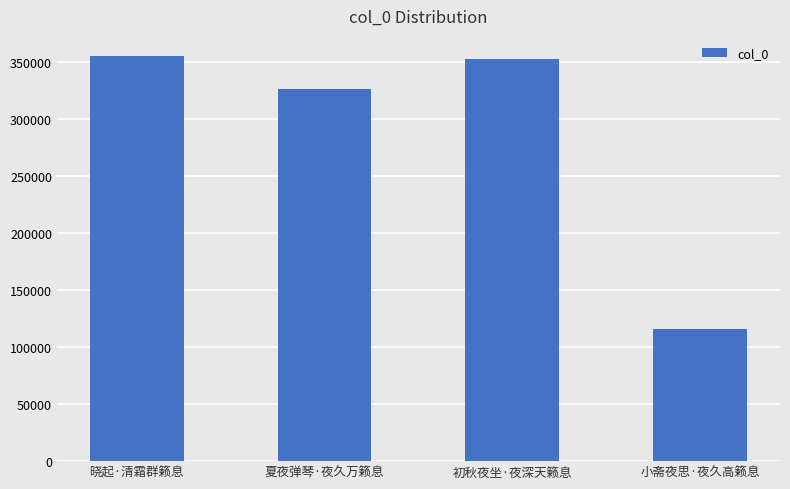

What is the change in value from 晓起·清霜群籁息 to 小斋夜思·夜久高籁息?

-238938